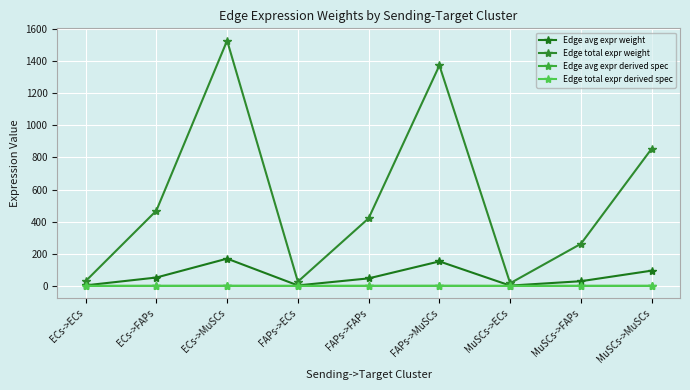

Does the chart have visible grid lines?

Yes